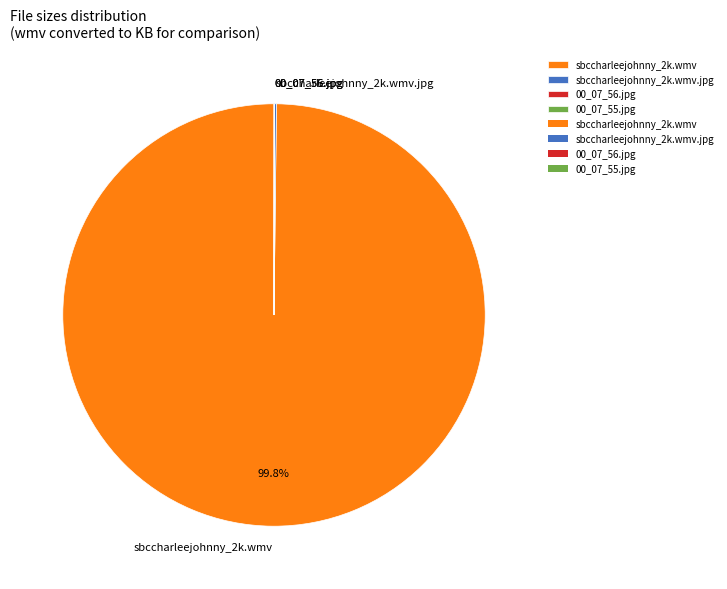

Which slice represents more than half of the pie?

sbccharleejohnny_2k.wmv